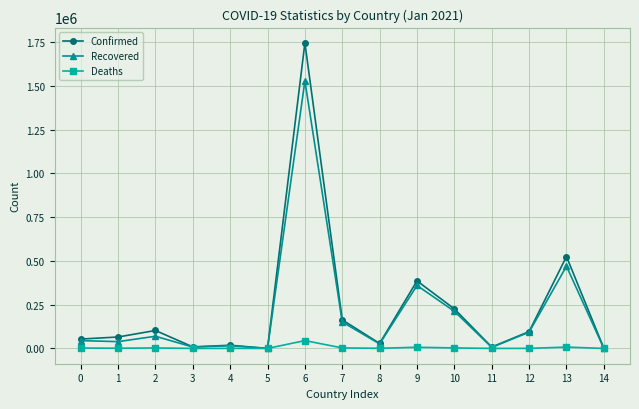

The value of Recovered at 9 is 359692. True or false?

True